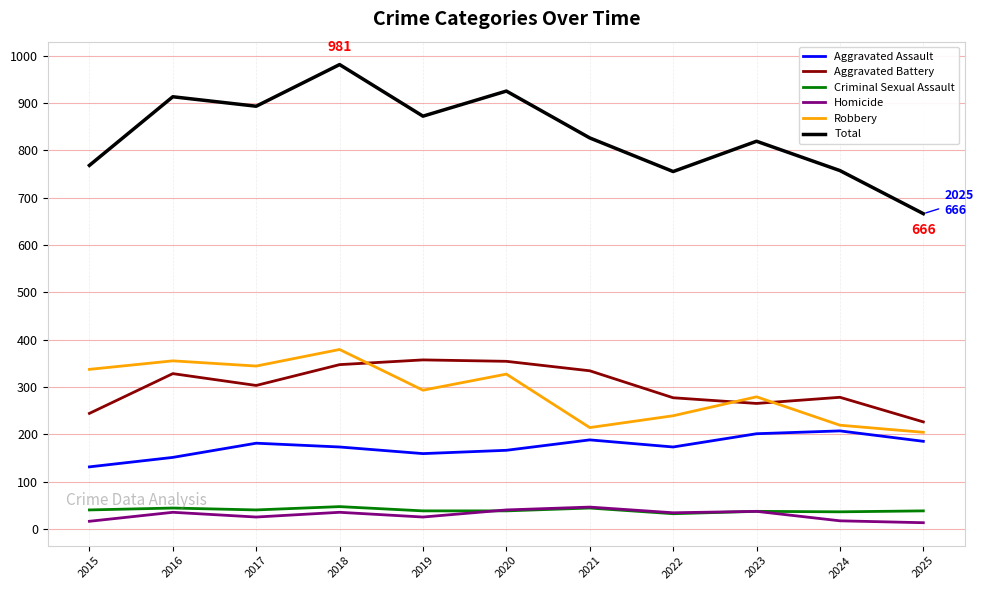

Where is the first local maximum for Robbery?

2016